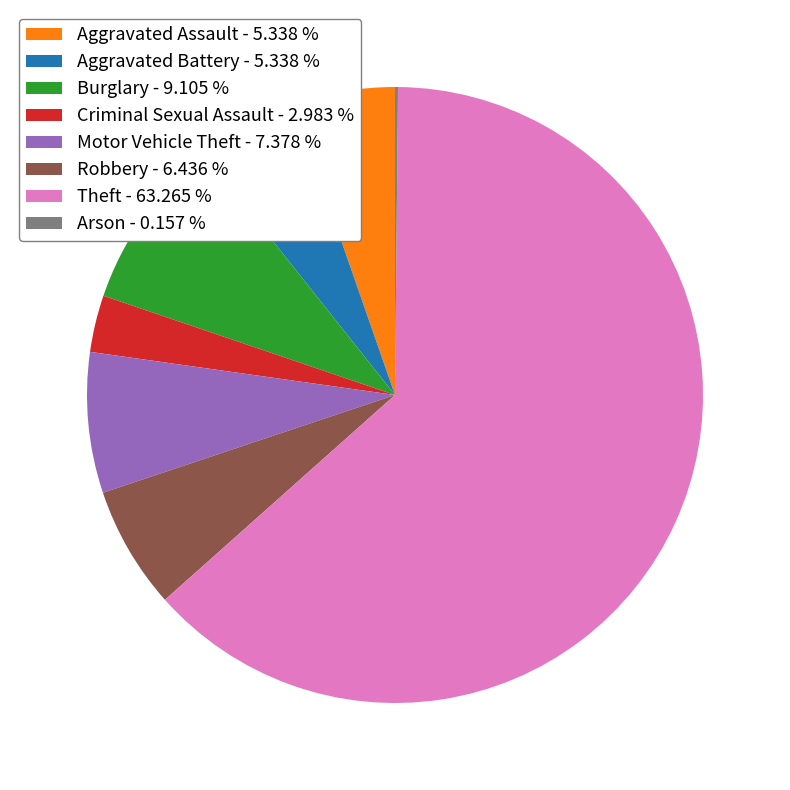

True or false: Burglary accounts for 1% of the total.

False